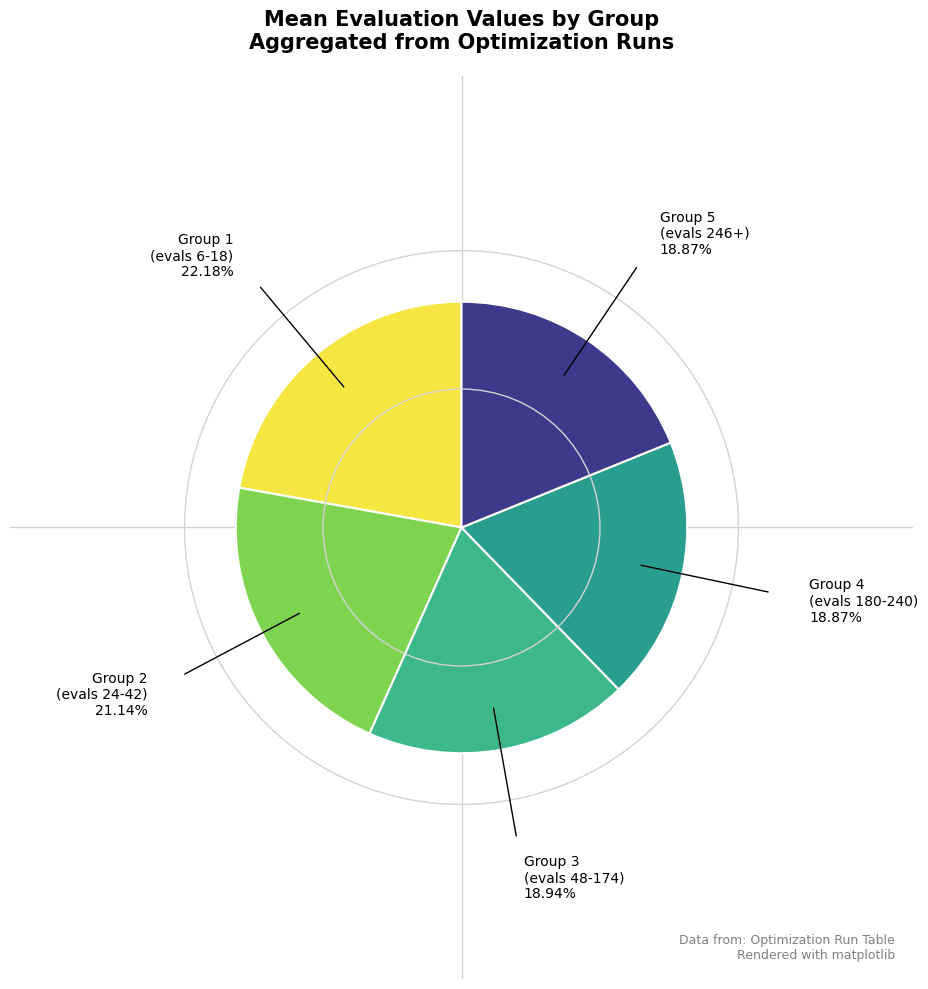

Count the number of slices in the pie.

5